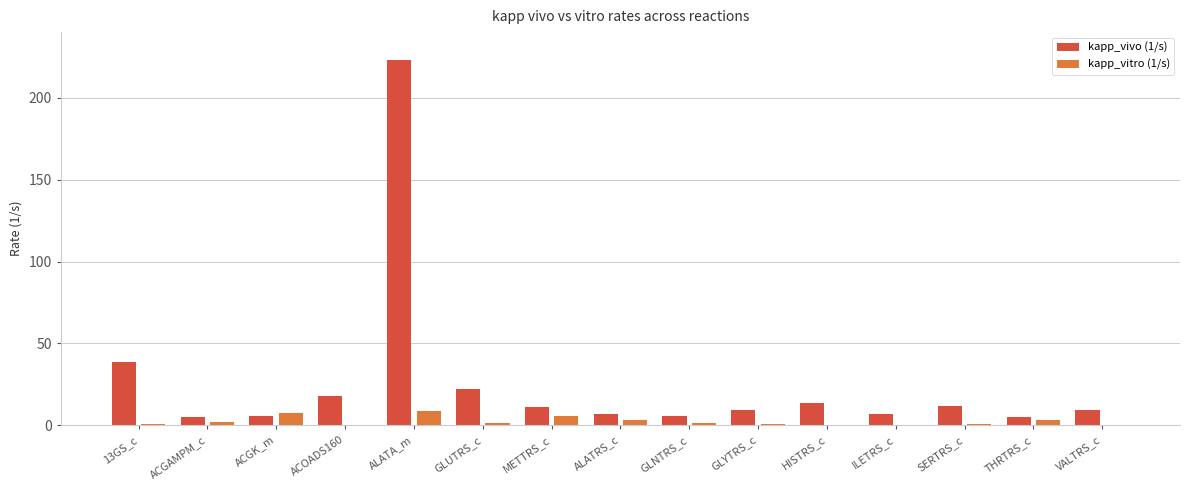

Is it true that kapp_vitro (1/s) equals 6.0 at METTRS_c?

True